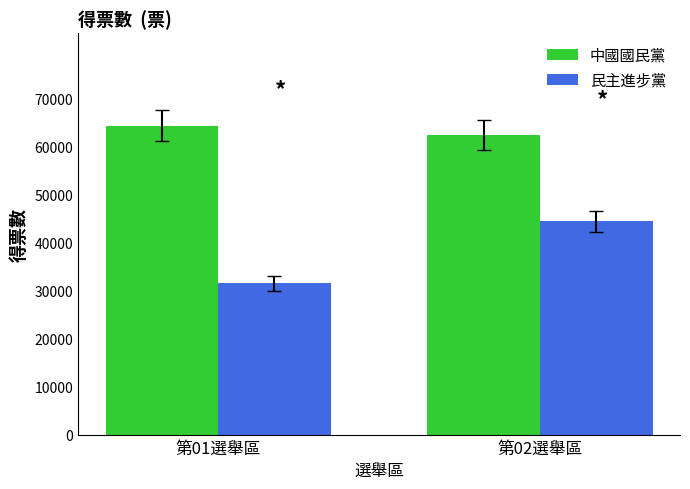

What is the difference between the 中國國民黨 values at 第01選舉區 and 第02選舉區?

1951